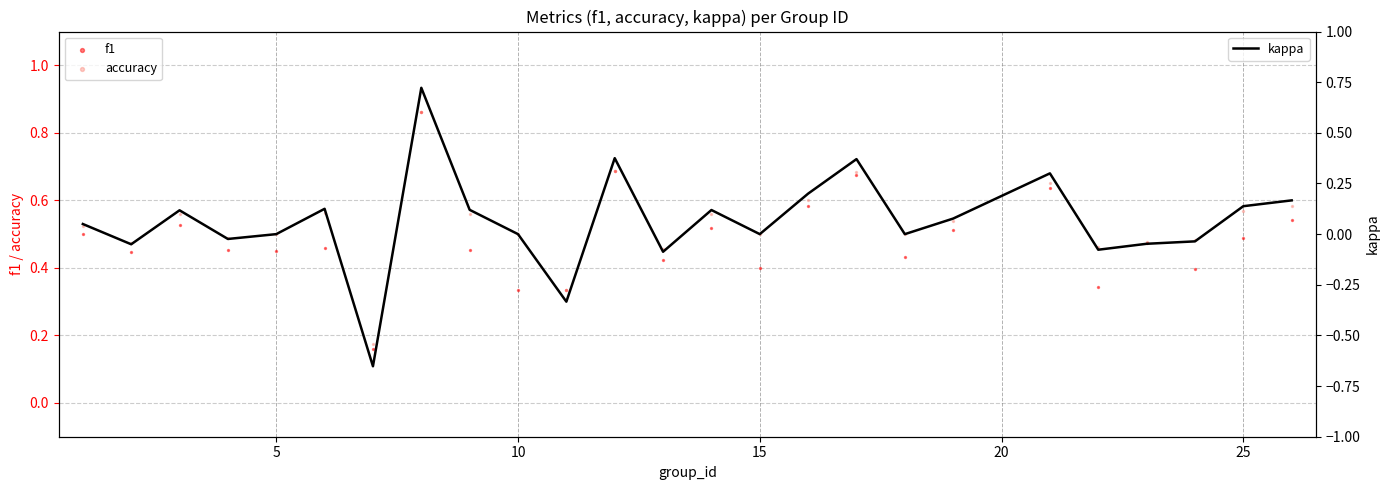

Which series has the largest total across all categories?

accuracy